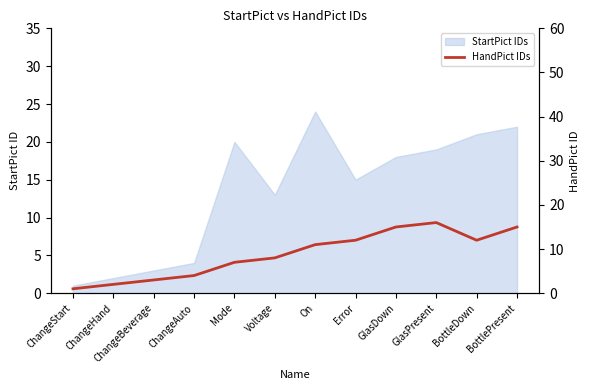

Which category has the lowest value in the StartPict IDs series?

ChangeStart